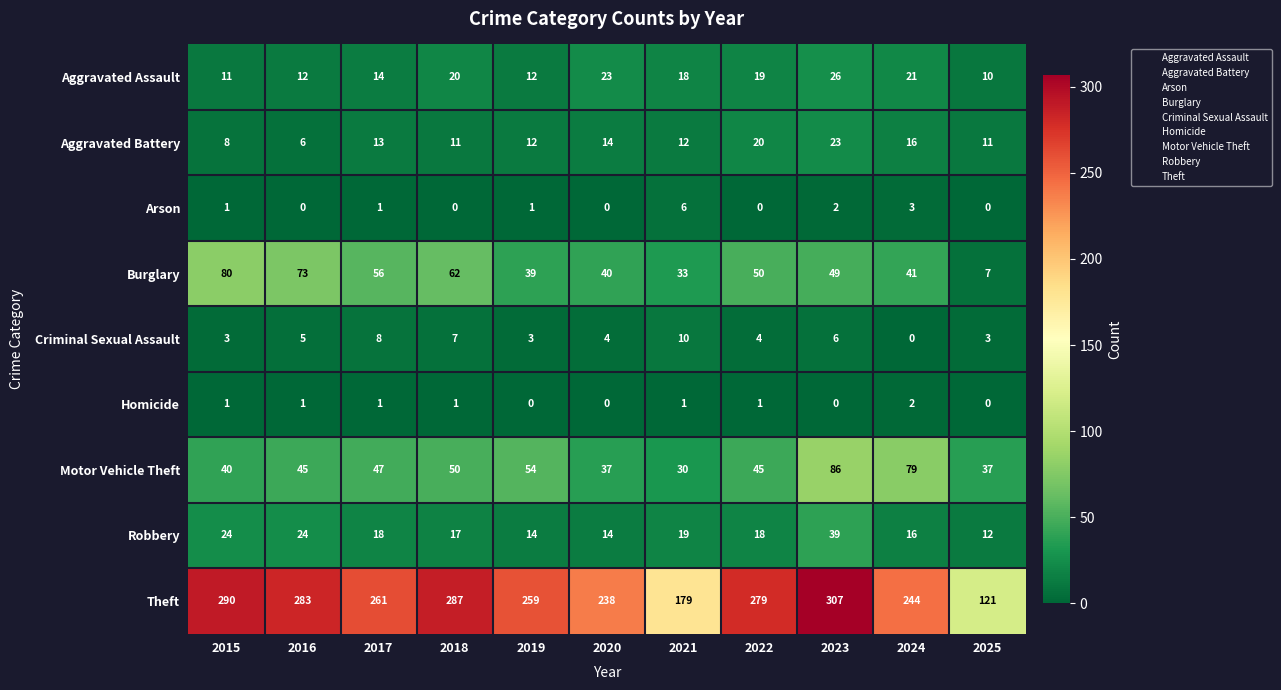

What value does the Criminal Sexual Assault series have at 2020?

4